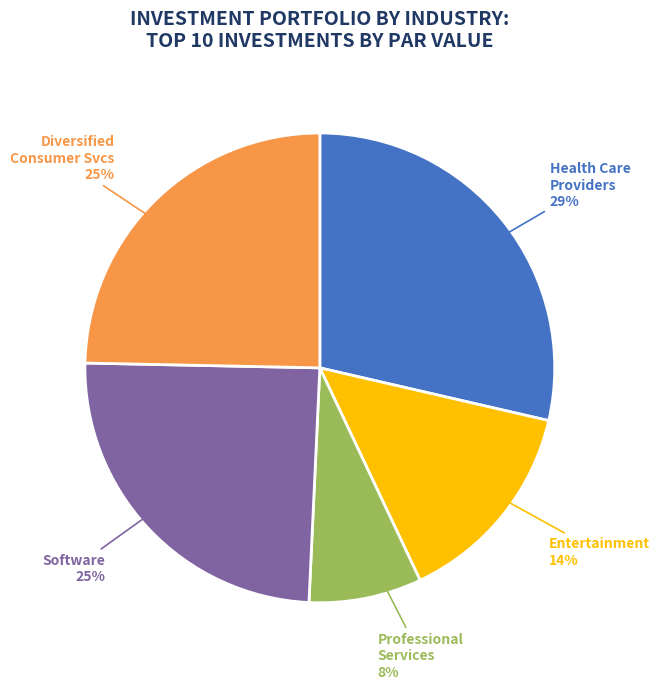

To the nearest percent, what portion does Entertainment represent?

14%